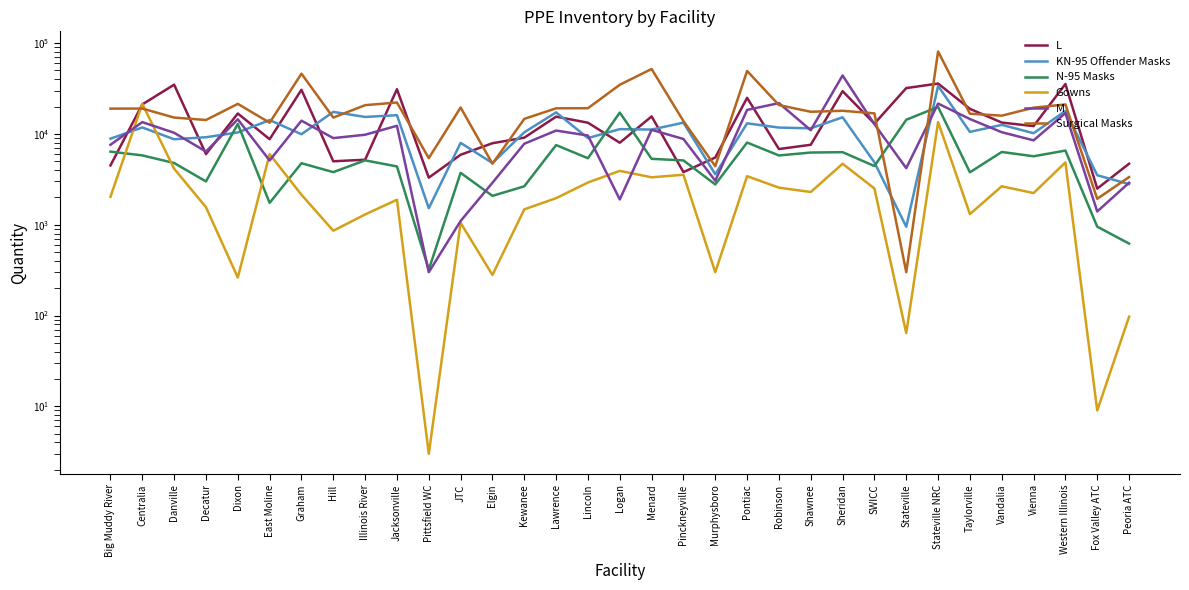

Reading left to right, what are all the values shown in this chart?

L: 4500	21150	34900	6000	16800	8750	30640	5000	5200	31100	3300	5900	7900	9100	15500	13300	8000	15600	3800	5500	25000	6818	7600	29600	13000	32000	35900	18900	13350	12200	35491	2500	4700
KN-95 Offender Masks: 8870	11792	8739	9200	10388	14220	9930	17492	15387	16090	1520	7976	4780	10428	17276	9004	11300	11177	13317	3596	13083	11760	11532	15253	4864	950	33790	10535	12592	10189	17898	3509	2802
N-95 Masks: 6387	5805	4784	3000	12875	1742	4760	3796	5118	4385	320	3728	2080	2650	7540	5400	17193	5320	5110	2778	8040	5796	6239	6300	4430	14320	19855	3780	6332	5676	6558	952	620
Gowns: 2030	21459	4142	1560	262	5993	2140	859	1298	1885	3	1049	280	1477	1962	2918	3921	3330	3554	300	3427	2562	2293	4695	2508	64	13520	1310	2651	2233	4855	9	97
M: 7600	13500	10300	6400	14500	5100	14000	9000	9800	12300	300	1100	2900	7800	10900	9600	1900	11100	8800	3050	18400	21850	11000	44100	12800	4200	21600	14600	10450	8500	16949	1400	2900
Surgical Masks: 19000	19050	15150	14243	21450	13300	46100	15150	20750	22200	5416	19550	4700	14650	19160	19200	34800	51950	13850	4414	49400	20800	17550	18000	16850	300	81030	16700	15900	19469	21129	1931	3350